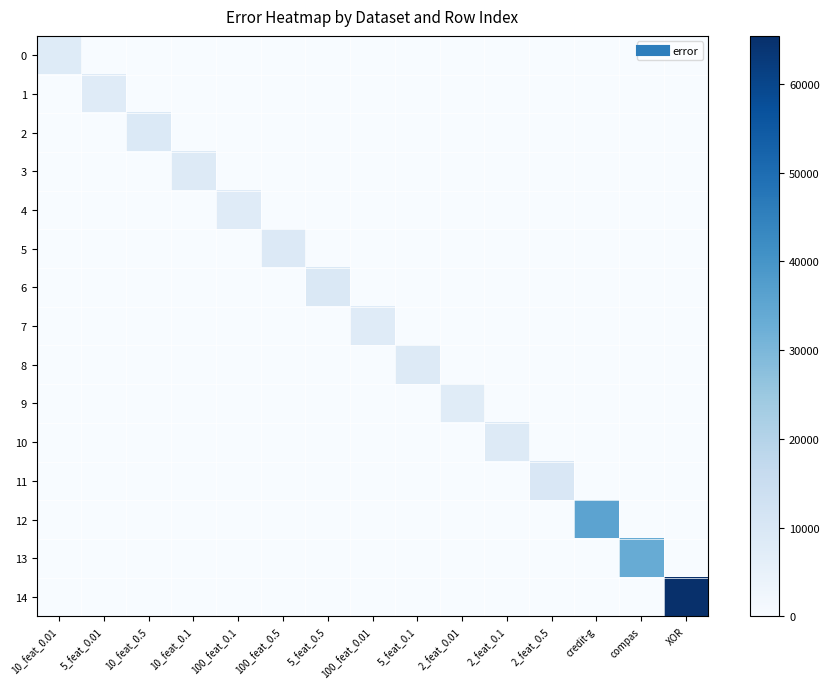

At credit-g, list the series in order from smallest to largest.

0, 1, 2, 3, 4, 5, 6, 7, 8, 9, 10, 11, 13, 14, 12